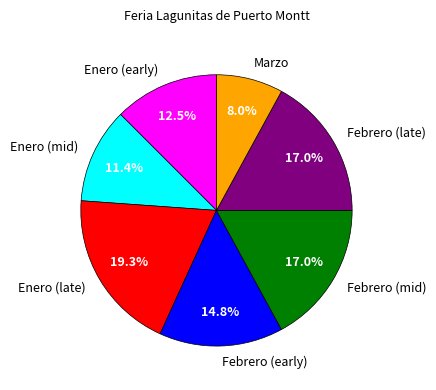

Does any single category account for the majority?

No